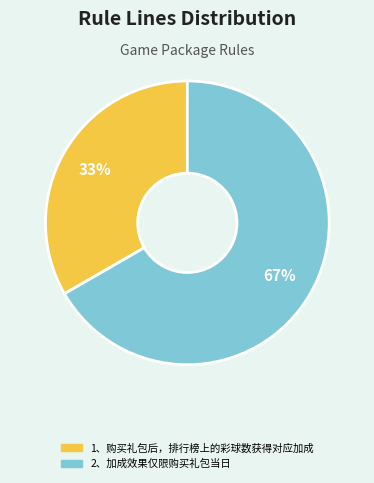

Is it true that 1、购买礼包后，排行榜上的彩球数获得对应加成 is 45% of the pie?

False